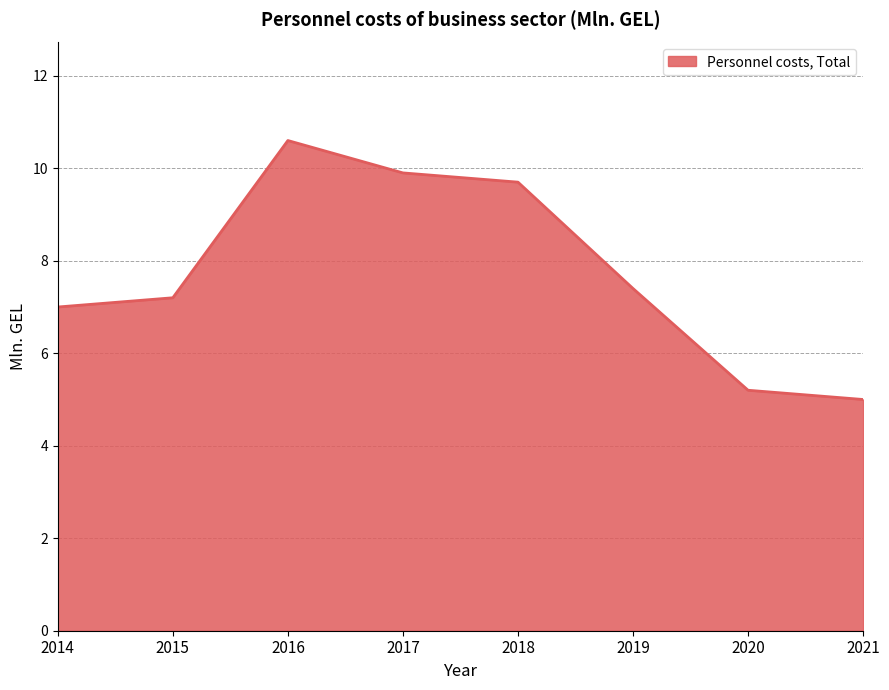

Which label corresponds to the largest value in the chart?

2016